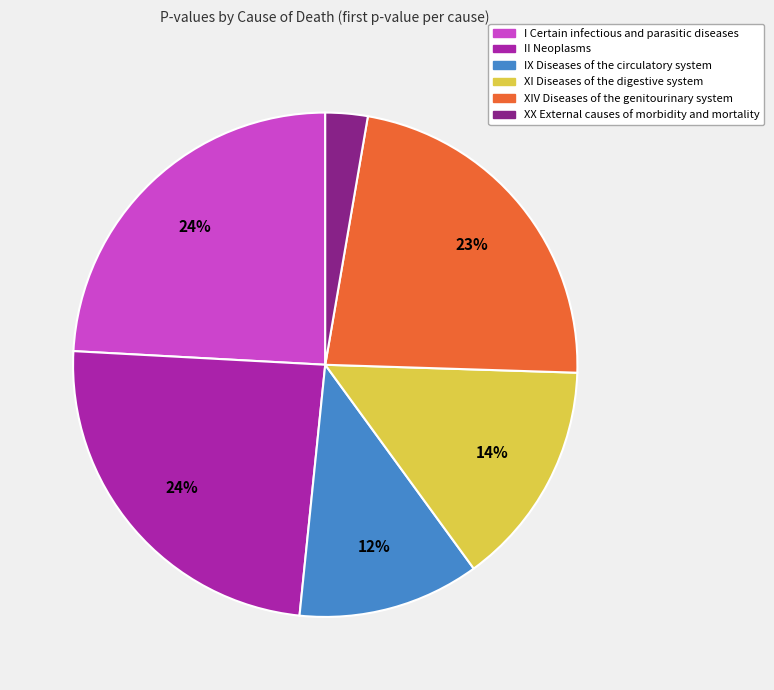

Which has a higher value, XIV Diseases of the genitourinary system or II Neoplasms?

II Neoplasms